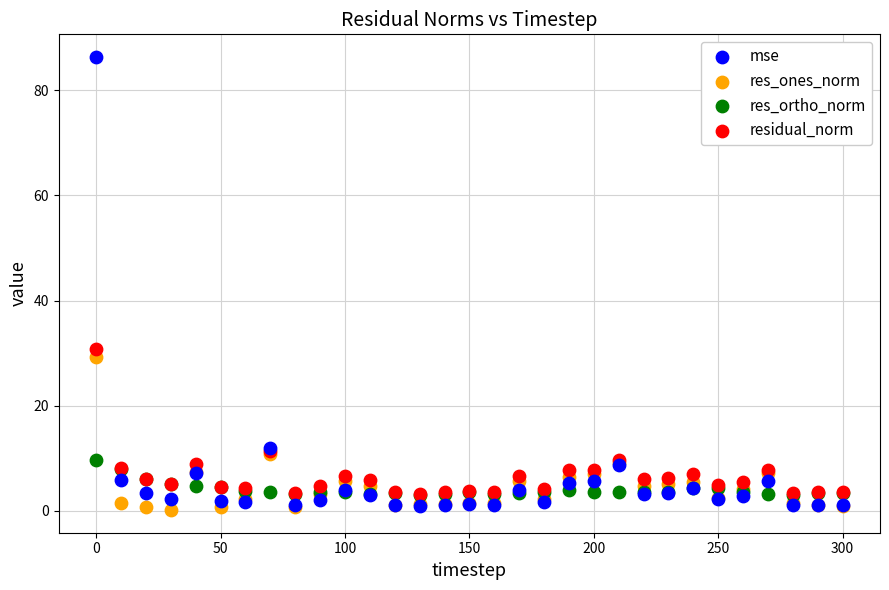

Across all series, what Y value is closest to 43?

30.8